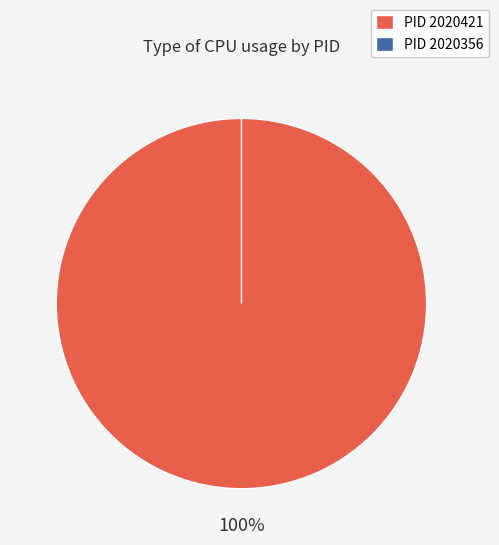

Which slice is the largest?

2020421